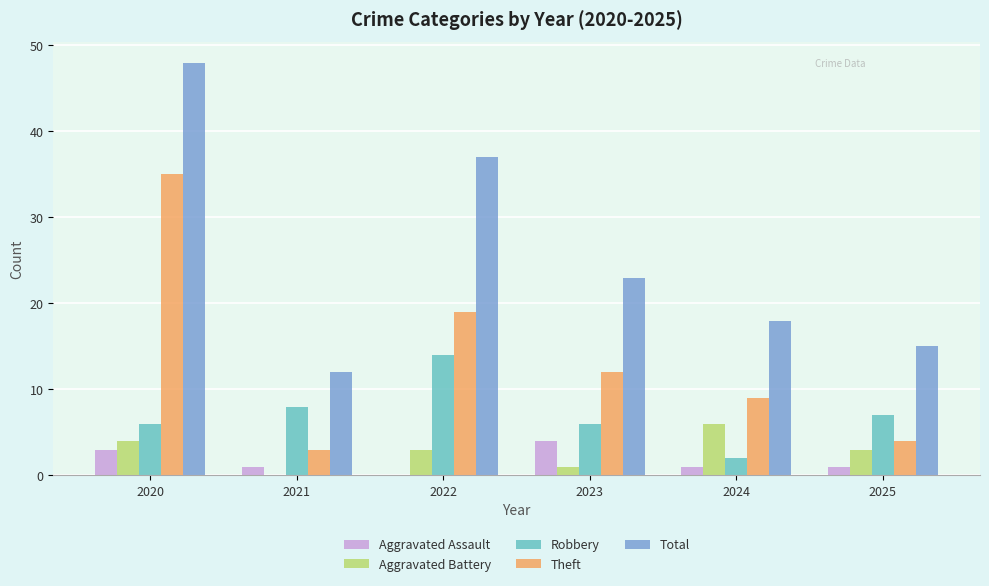

What is the sum of all Robbery values?

43